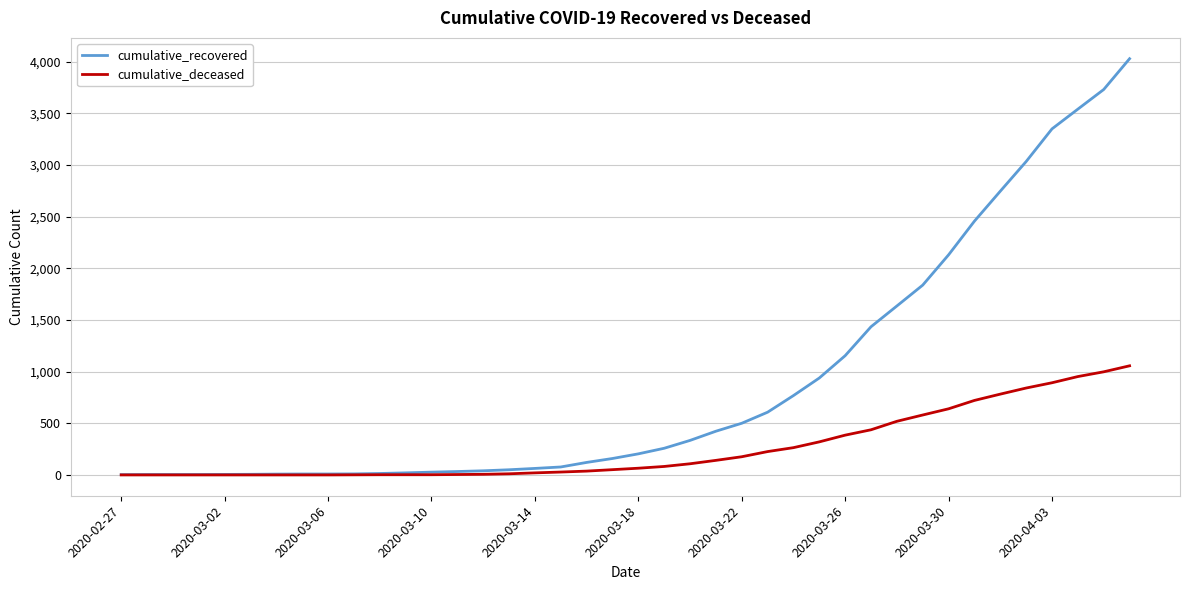

Which series has the largest total across all categories?

cumulative_recovered